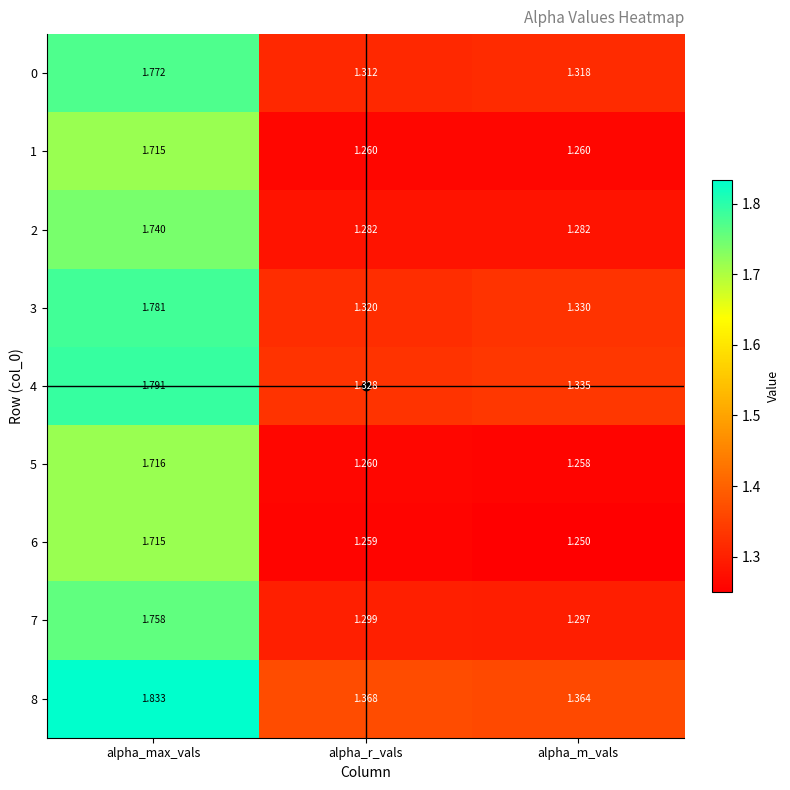

At which category is the sum across all series the highest?

alpha_max_vals